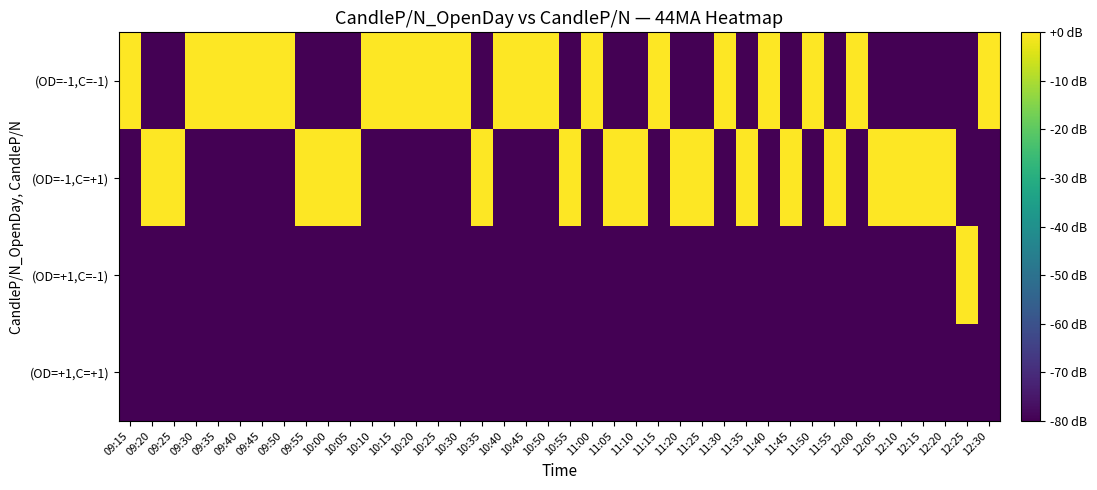

Reading left to right, list all the values displayed in this chart.

(OD=-1,C=-1): 09:15=0	09:20=-80	09:25=-80	09:30=0	09:35=0	09:40=0	09:45=0	09:50=0	09:55=-80	10:00=-80	10:05=-80	10:10=0	10:15=0	10:20=0	10:25=0	10:30=0	10:35=-80	10:40=0	10:45=0	10:50=0	10:55=-80	11:00=0	11:05=-80	11:10=-80	11:15=0	11:20=-80	11:25=-80	11:30=0	11:35=-80	11:40=0	11:45=-80	11:50=0	11:55=-80	12:00=0	12:05=-80	12:10=-80	12:15=-80	12:20=-80	12:25=-80	12:30=0
(OD=-1,C=+1): 09:15=-80	09:20=0	09:25=0	09:30=-80	09:35=-80	09:40=-80	09:45=-80	09:50=-80	09:55=0	10:00=0	10:05=0	10:10=-80	10:15=-80	10:20=-80	10:25=-80	10:30=-80	10:35=0	10:40=-80	10:45=-80	10:50=-80	10:55=0	11:00=-80	11:05=0	11:10=0	11:15=-80	11:20=0	11:25=0	11:30=-80	11:35=0	11:40=-80	11:45=0	11:50=-80	11:55=0	12:00=-80	12:05=0	12:10=0	12:15=0	12:20=0	12:25=-80	12:30=-80
(OD=+1,C=-1): 09:15=-80	09:20=-80	09:25=-80	09:30=-80	09:35=-80	09:40=-80	09:45=-80	09:50=-80	09:55=-80	10:00=-80	10:05=-80	10:10=-80	10:15=-80	10:20=-80	10:25=-80	10:30=-80	10:35=-80	10:40=-80	10:45=-80	10:50=-80	10:55=-80	11:00=-80	11:05=-80	11:10=-80	11:15=-80	11:20=-80	11:25=-80	11:30=-80	11:35=-80	11:40=-80	11:45=-80	11:50=-80	11:55=-80	12:00=-80	12:05=-80	12:10=-80	12:15=-80	12:20=-80	12:25=0	12:30=-80
(OD=+1,C=+1): 09:15=-80	09:20=-80	09:25=-80	09:30=-80	09:35=-80	09:40=-80	09:45=-80	09:50=-80	09:55=-80	10:00=-80	10:05=-80	10:10=-80	10:15=-80	10:20=-80	10:25=-80	10:30=-80	10:35=-80	10:40=-80	10:45=-80	10:50=-80	10:55=-80	11:00=-80	11:05=-80	11:10=-80	11:15=-80	11:20=-80	11:25=-80	11:30=-80	11:35=-80	11:40=-80	11:45=-80	11:50=-80	11:55=-80	12:00=-80	12:05=-80	12:10=-80	12:15=-80	12:20=-80	12:25=-80	12:30=-80